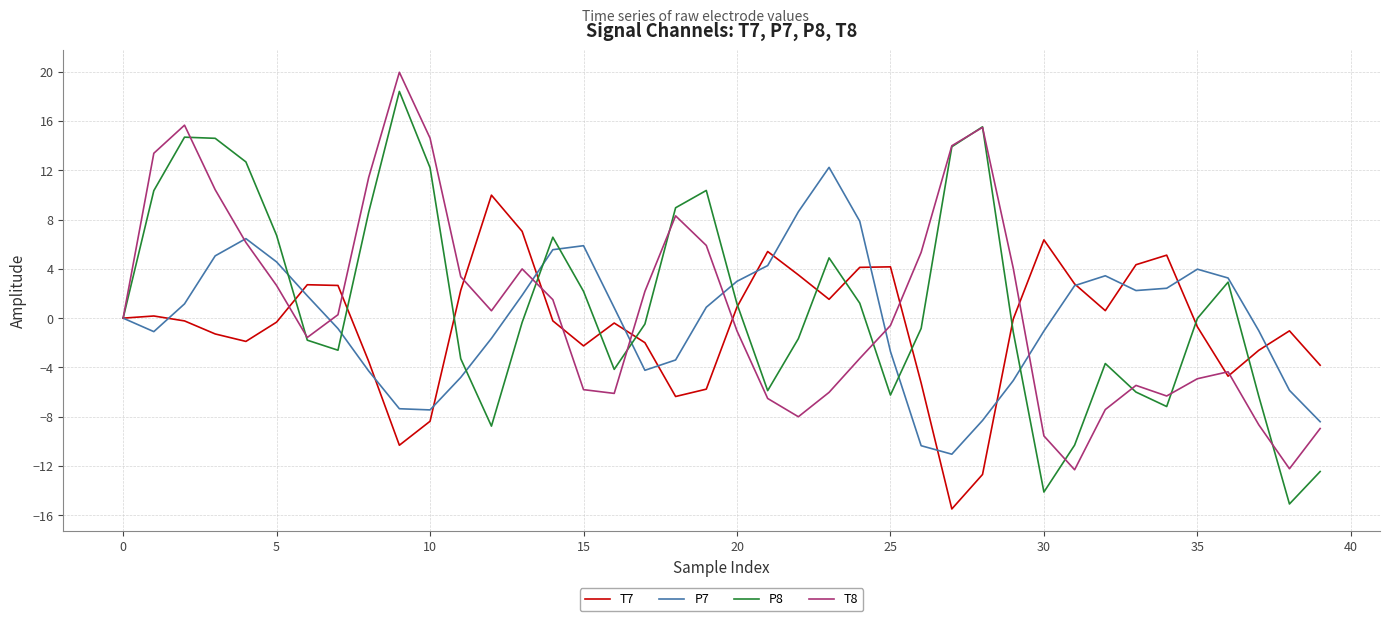

What is the greatest value displayed?

19.9